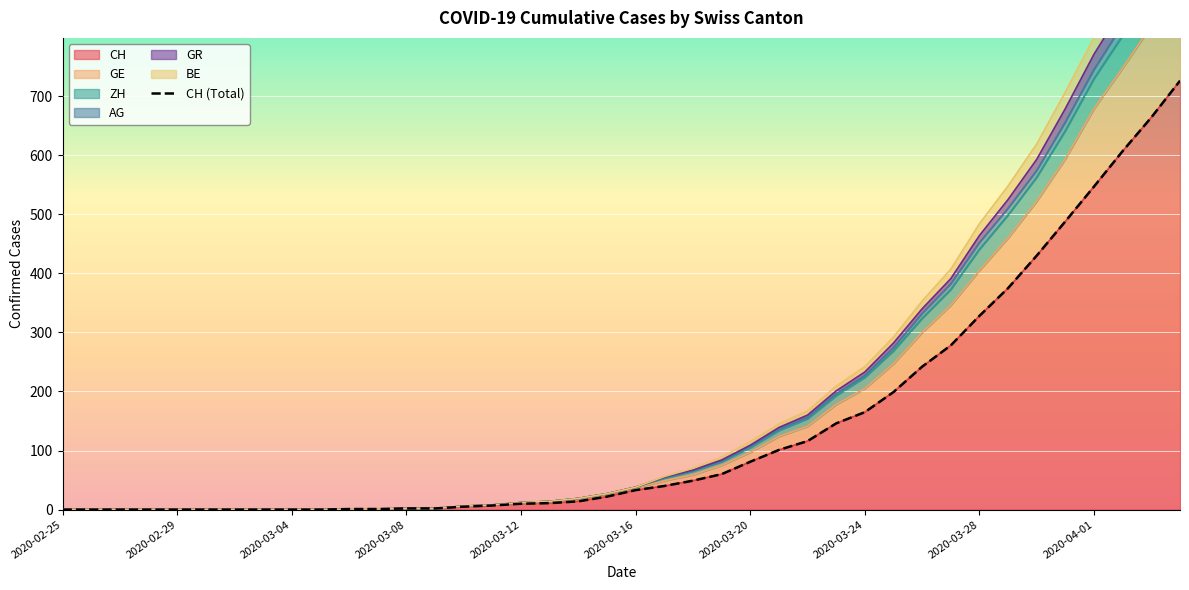

The value of CH at 2020-04-01 is 547. True or false?

True